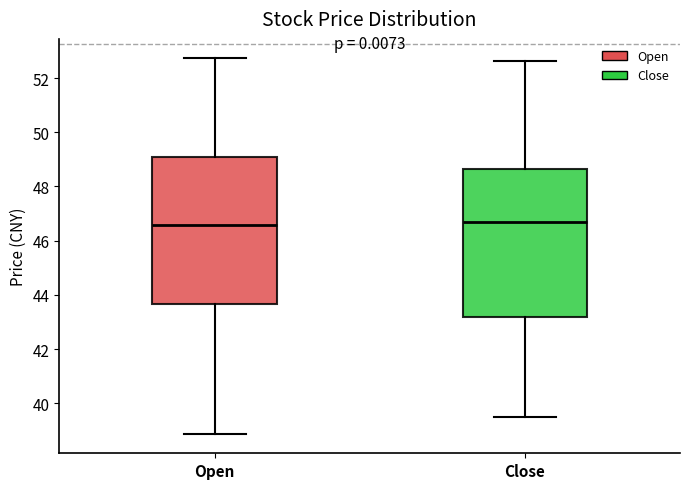

Reading left to right, read every box against the y-axis: the position of its median line, the range the box covers, and the ends of its whiskers. The values are not printed on the chart, so give them approximately, as read against the axis.

Open: median 46.6, box 43.6 to 49.0, whiskers 38.8 to 52.8
Close: median 46.6, box 43.2 to 48.6, whiskers 39.6 to 52.6